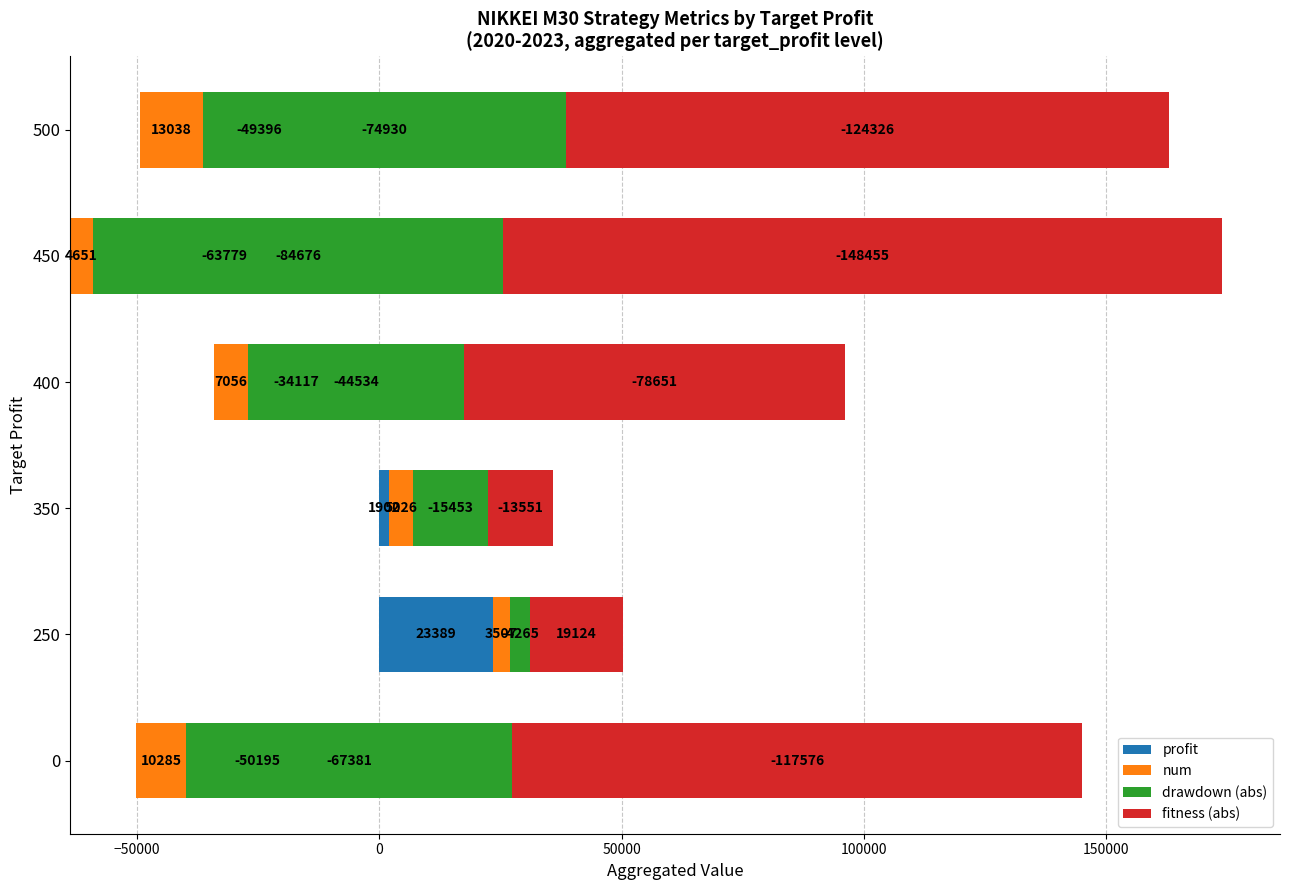

Which series changed the most between 250 and 450?

fitness (abs)